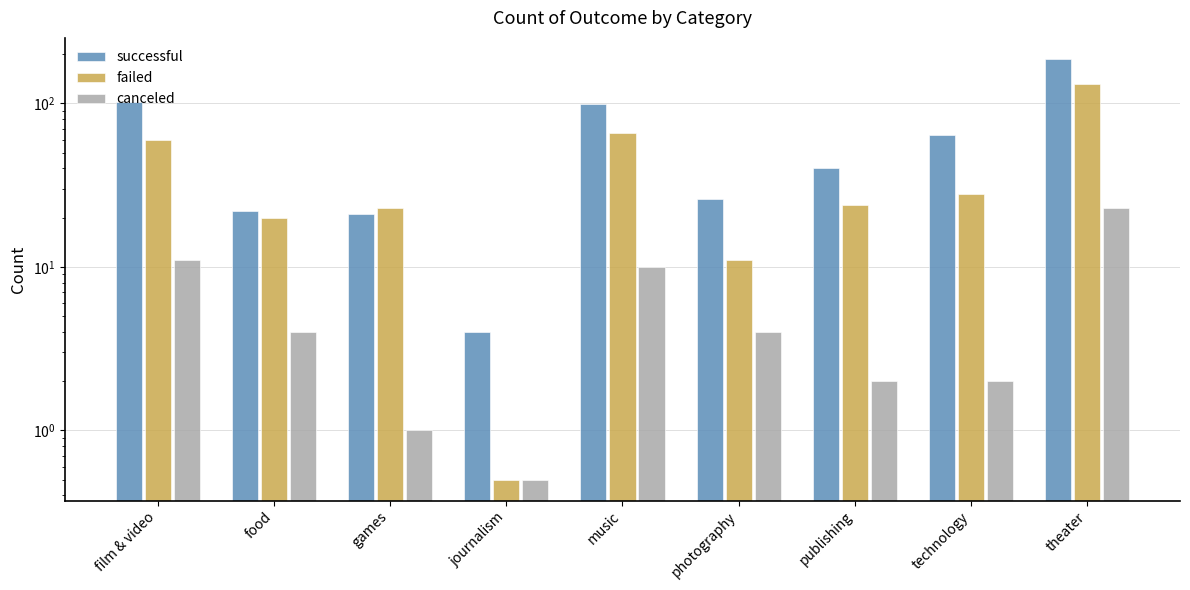

What position from the left is photography?

6